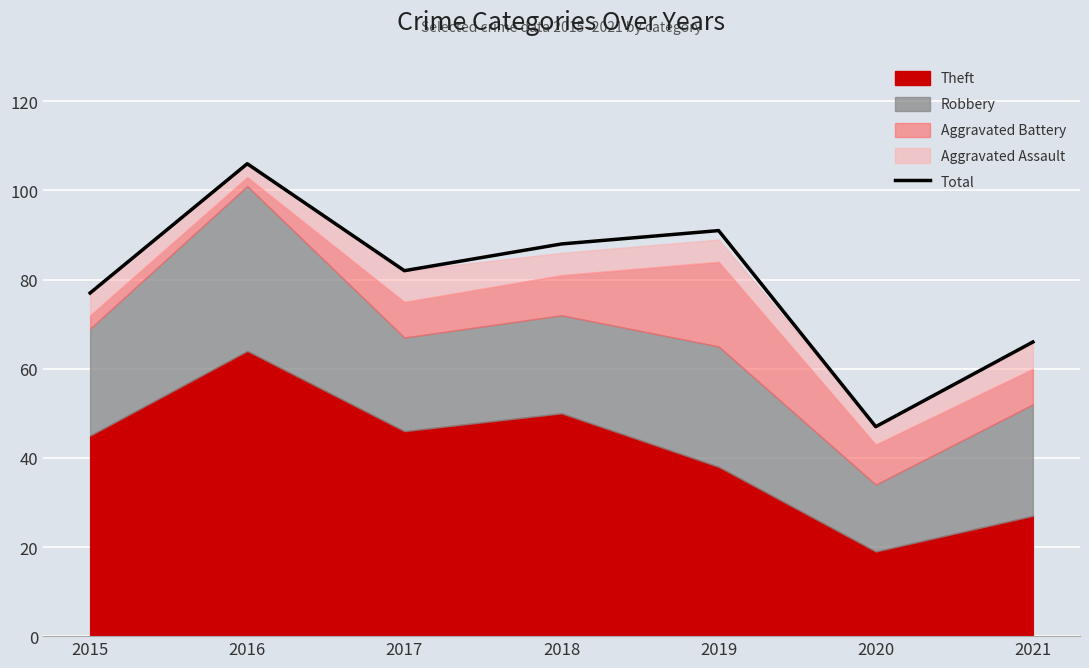

At which label does the data first exceed 82?

2016